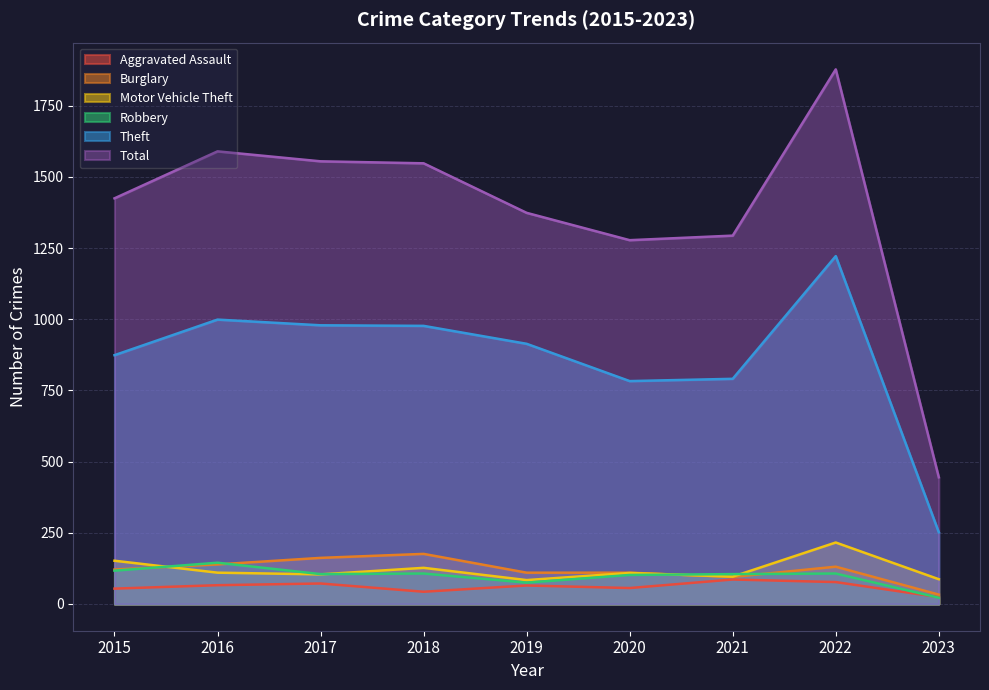

What are all the series names shown in the legend?

Aggravated Assault, Burglary, Motor Vehicle Theft, Robbery, Theft, Total